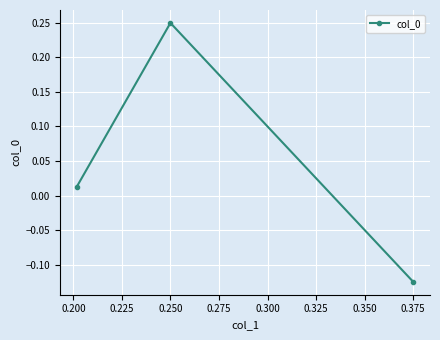

Which label corresponds to the smallest value in the chart?

0.375